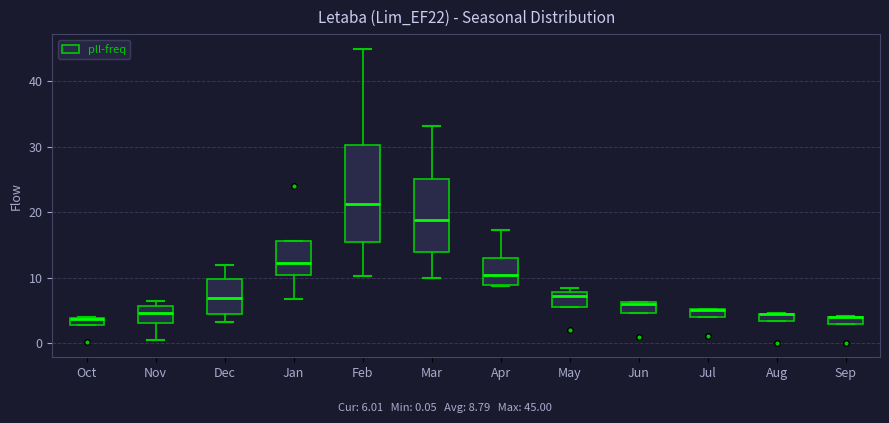

Where does the median line of the box for May sit on the y-axis? The values are not printed on the chart, so give them approximately, as read against the axis.

7